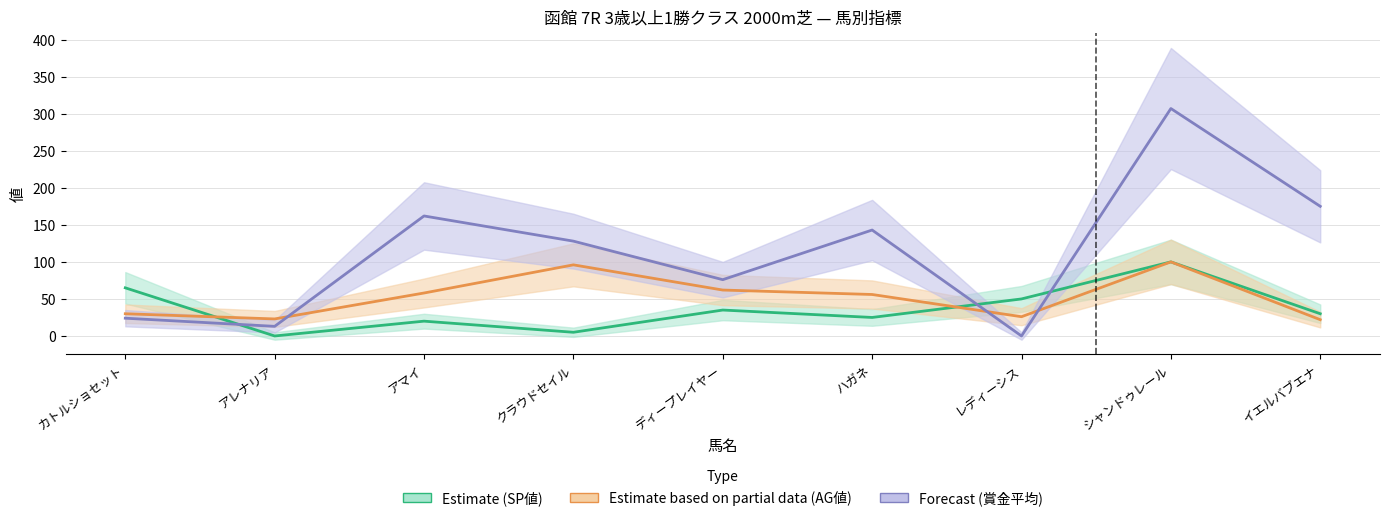

What is the difference between the AG値 values at ハガネ and クラウドセイル?

40